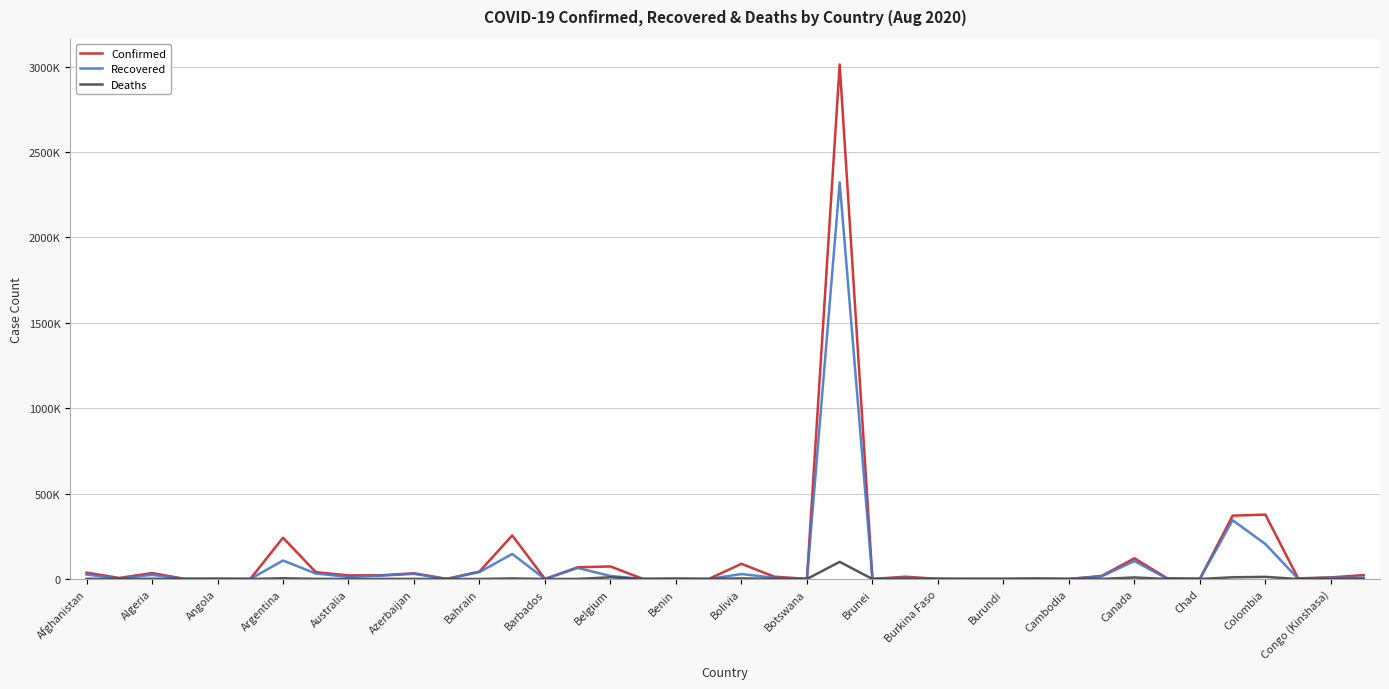

At which category does Deaths reach its first local peak?

Algeria